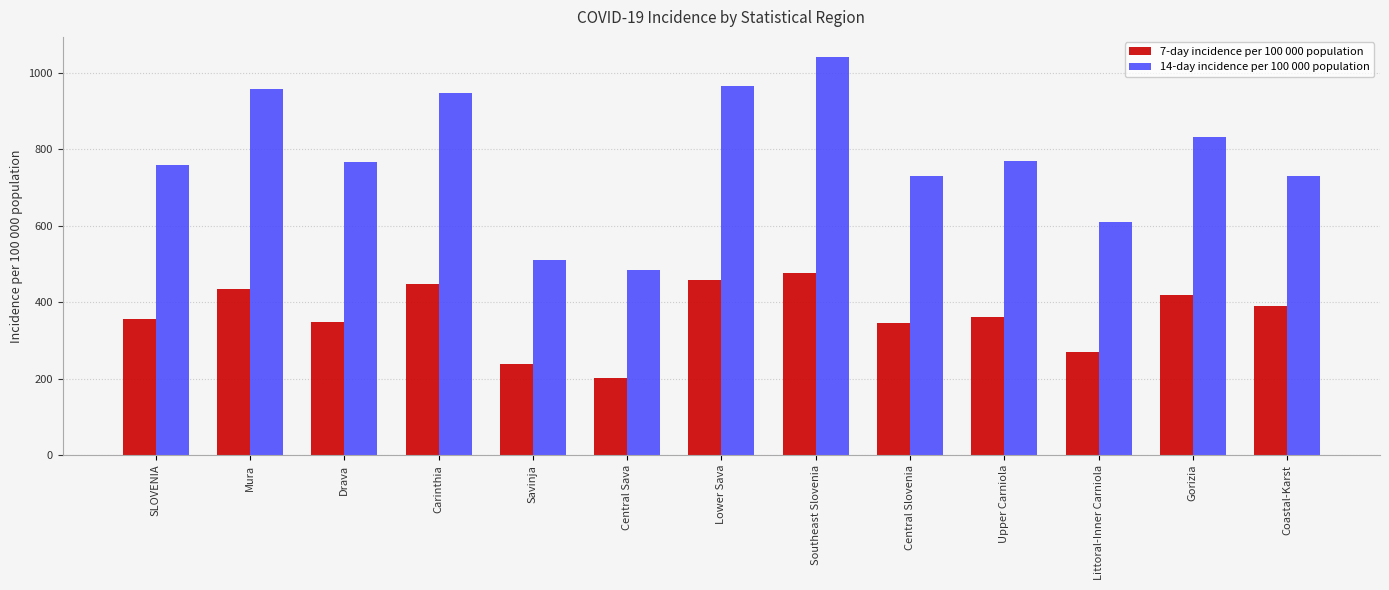

How many data points does each series have?

13